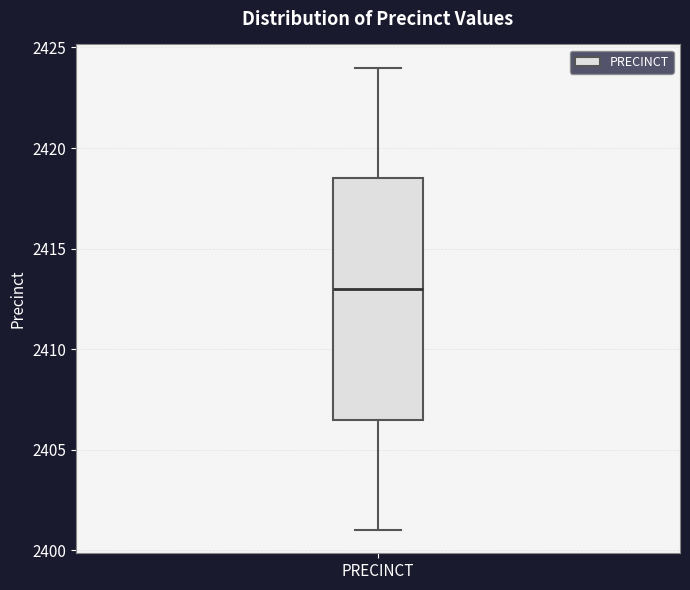

Where is the lower edge of the box for PRECINCT on the y-axis? The values are not printed on the chart, so give them approximately, as read against the axis.

2406.5